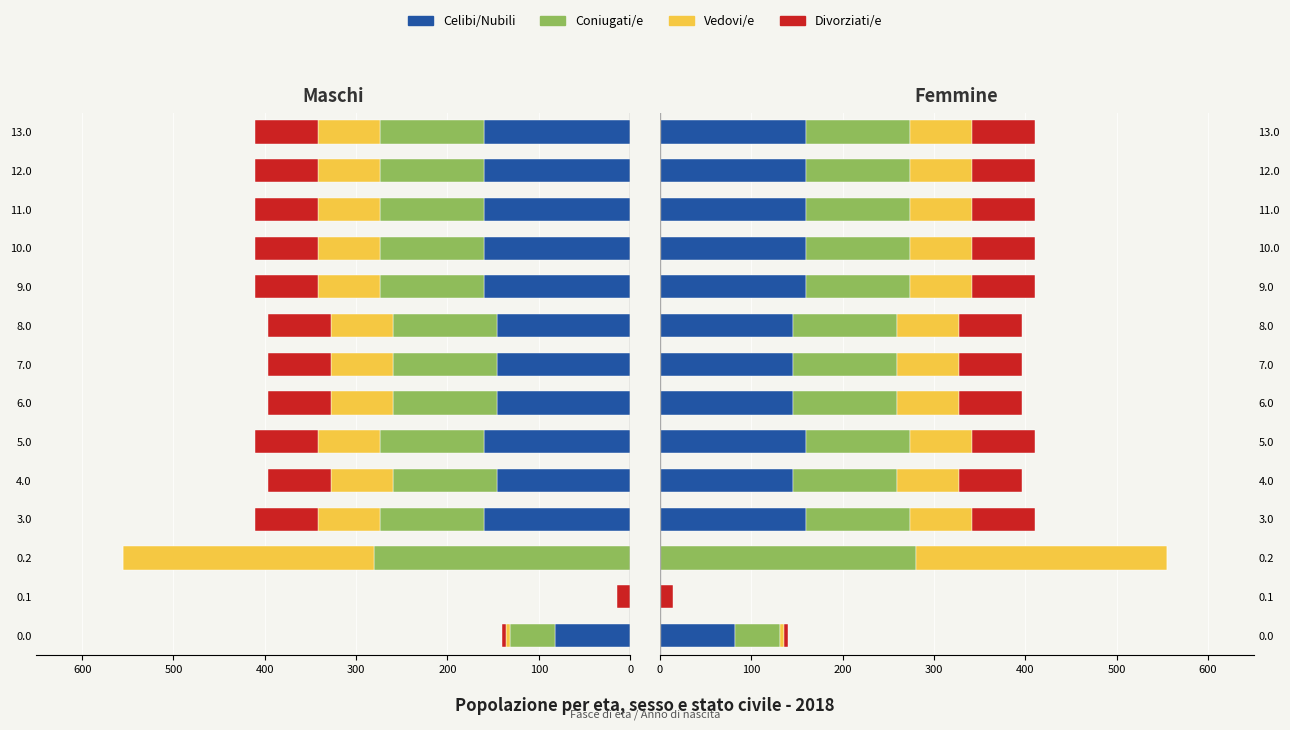

Is it true that Divorziati/e equals 17.5 at 9?

False